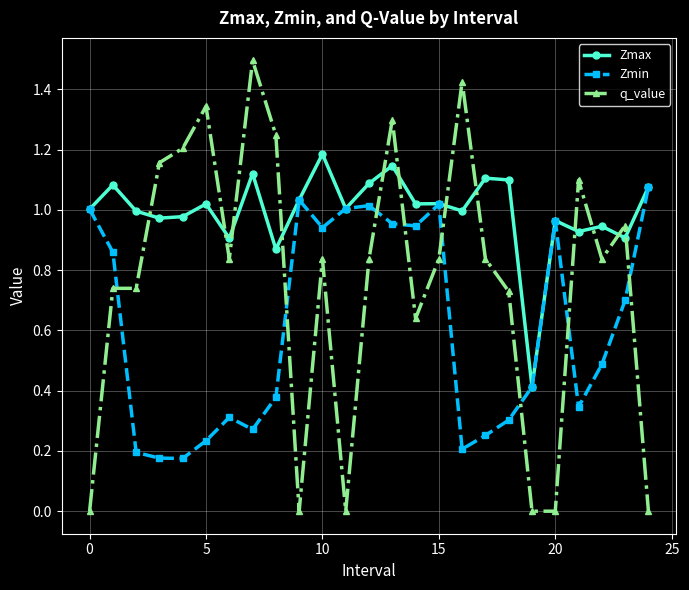

After their last crossing, which series has the higher values: q_value or Zmin?

Zmin